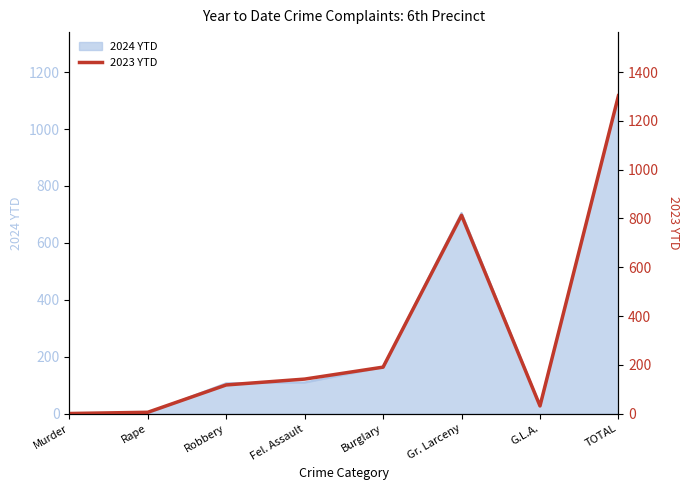

How many points are higher than both their immediate neighbors (excluding endpoints)?

1